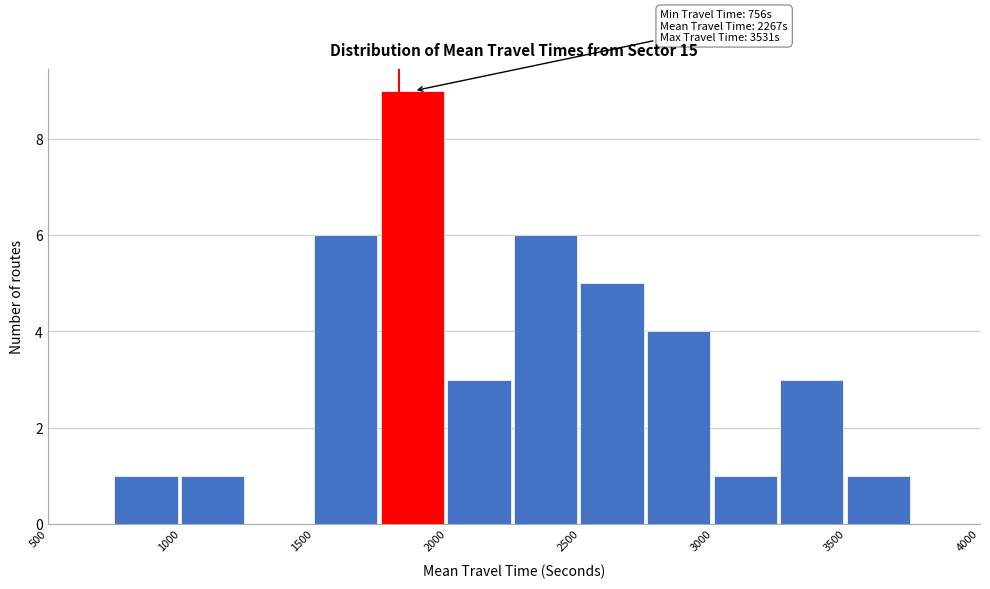

Over which range of the x-axis is the bar tallest?

1750 to 2000